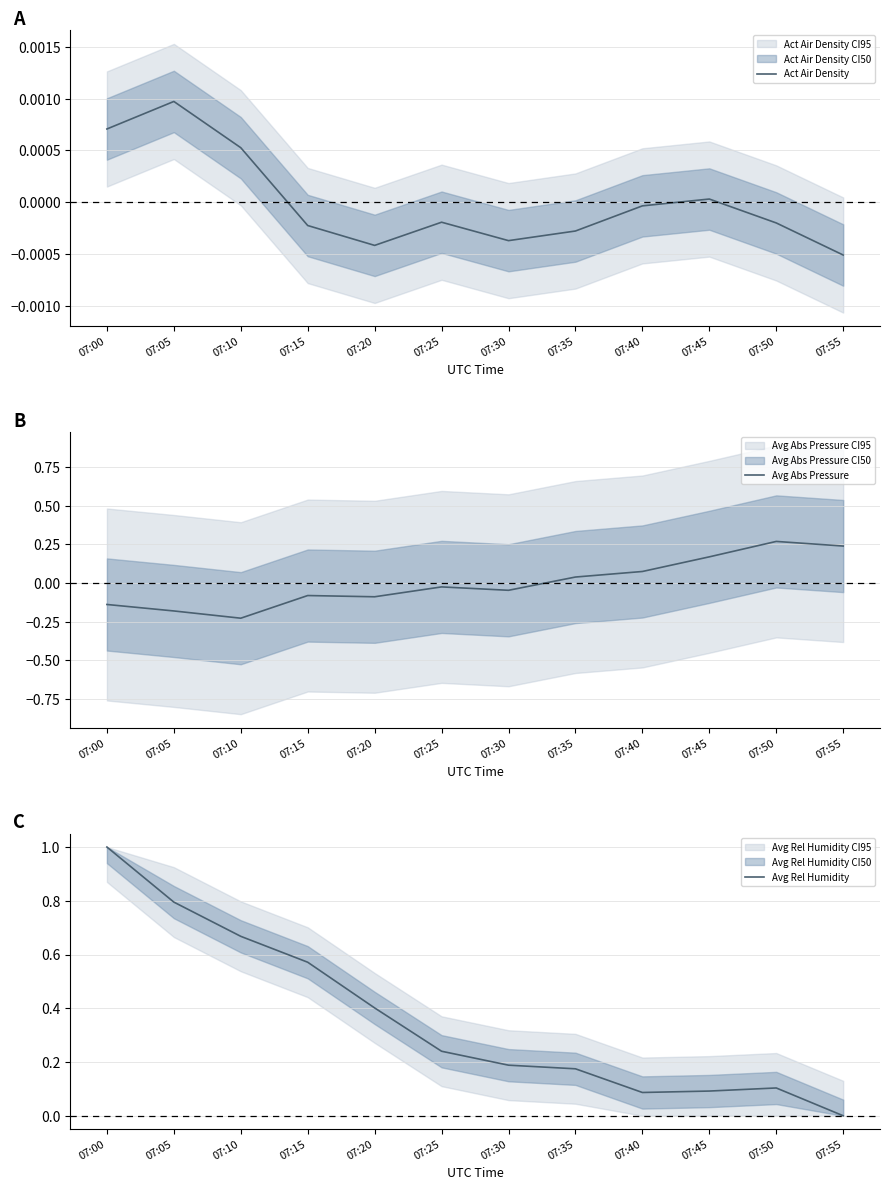

Reading left to right, transcribe all the data shown in this chart.

Act Air Density: 0.0	0.0	0.0	-0.0	-0.0	-0.0	-0.0	-0.0	-0.0	0.0	-0.0	-0.0
Avg Abs Pressure: -0.1	-0.2	-0.2	-0.1	-0.1	-0.0	-0.0	0.0	0.1	0.2	0.3	0.2
Avg Rel Humidity: 1.0	0.8	0.7	0.6	0.4	0.2	0.2	0.2	0.1	0.1	0.1	0.0